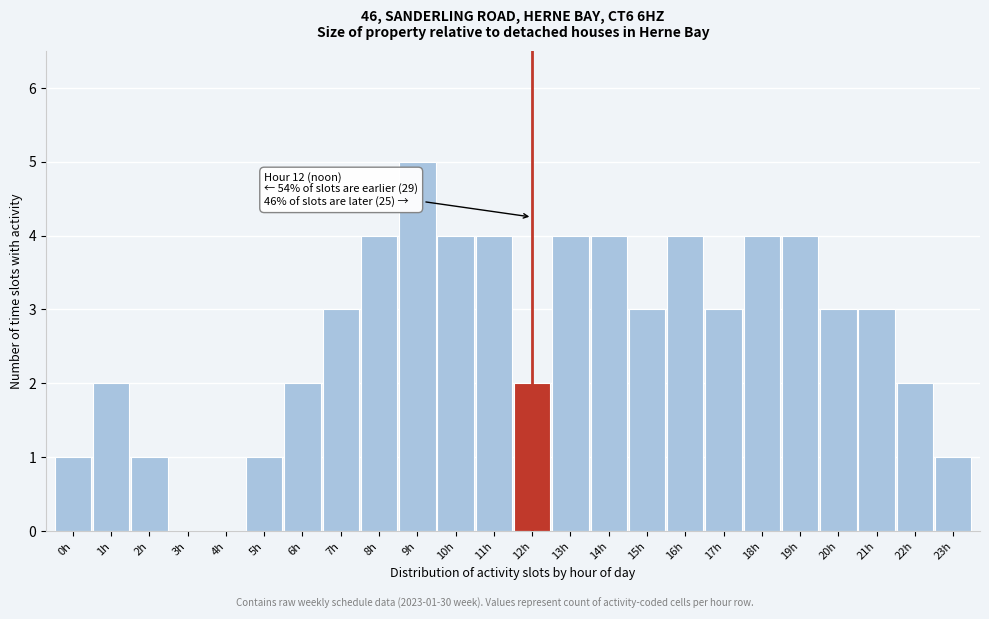

Reading right to left, what are all the values shown in this chart?

23h=1	22h=2	21h=3	20h=3	19h=4	18h=4	17h=3	16h=4	15h=3	14h=4	13h=4	12h=2	11h=4	10h=4	9h=5	8h=4	7h=3	6h=2	5h=1	4h=0	3h=0	2h=1	1h=2	0h=1